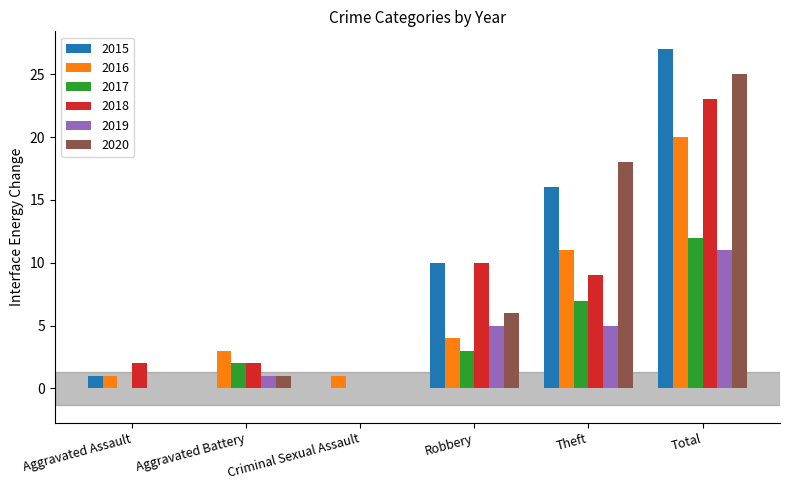

Are the bars horizontal?

No